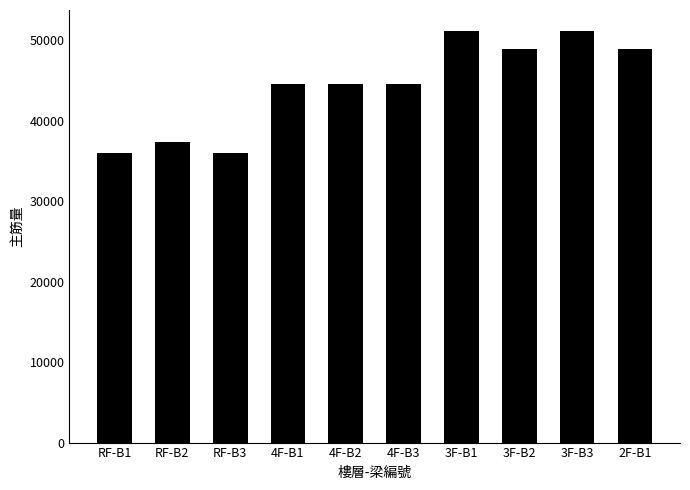

Reading right to left, transcribe all the data shown in this chart.

2F-B1=48966.6	3F-B3=51192.3	3F-B2=48966.6	3F-B1=51192.3	4F-B3=44515.1	4F-B2=44515.1	4F-B1=44515.1	RF-B3=36009.5	RF-B2=37394.5	RF-B1=36009.5